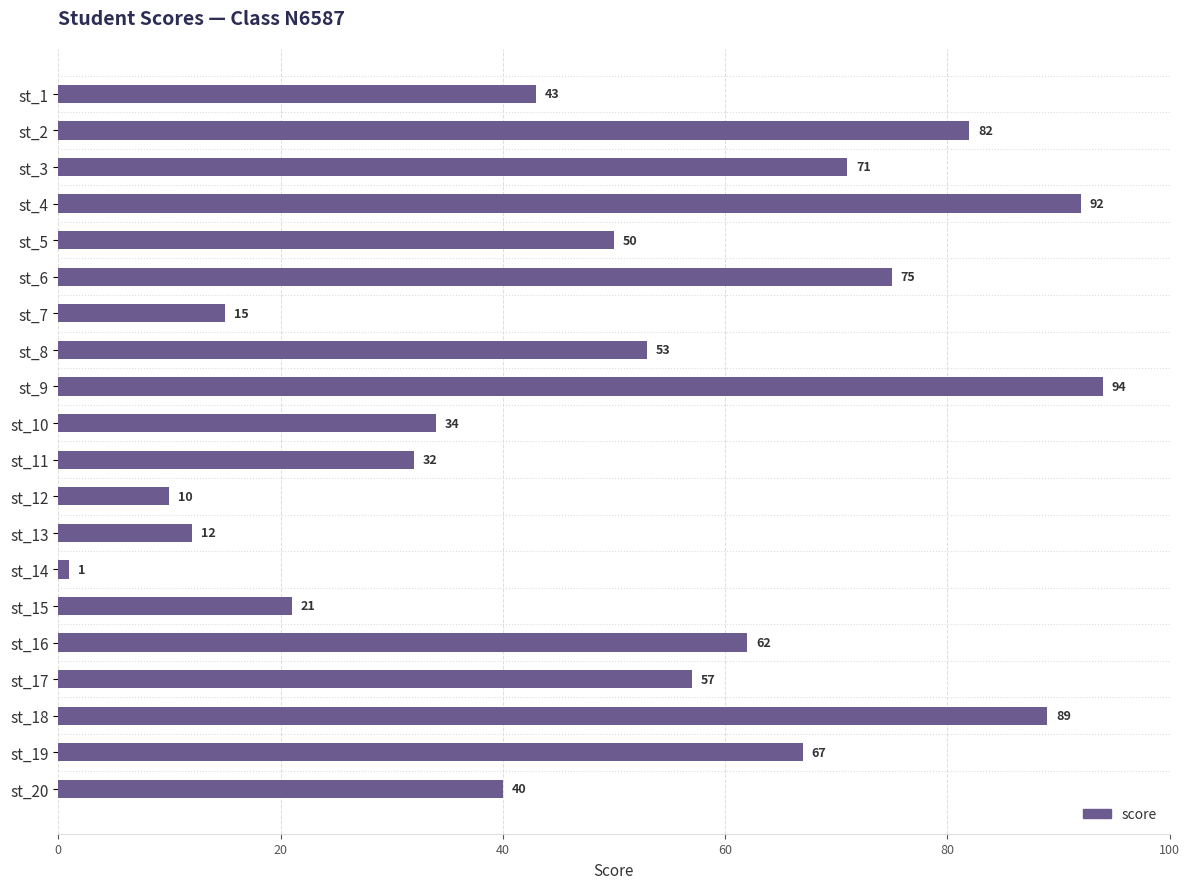

List the labels in order of value, largest first.

st_9, st_4, st_18, st_2, st_6, st_3, st_19, st_16, st_17, st_8, st_5, st_1, st_20, st_10, st_11, st_15, st_7, st_13, st_12, st_14